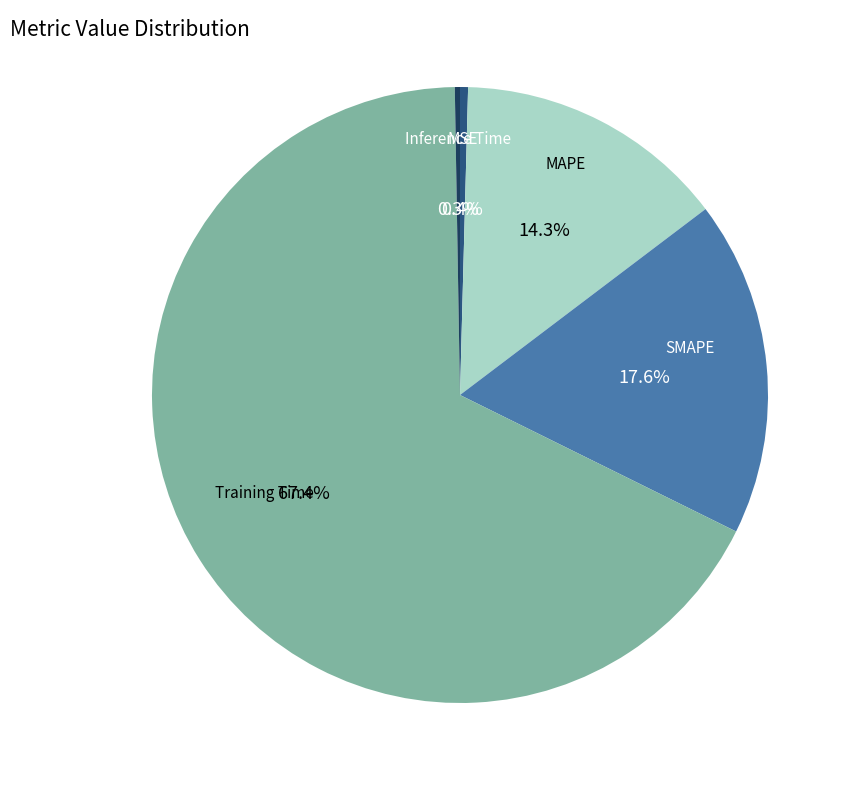

Does any single category account for the majority?

Yes